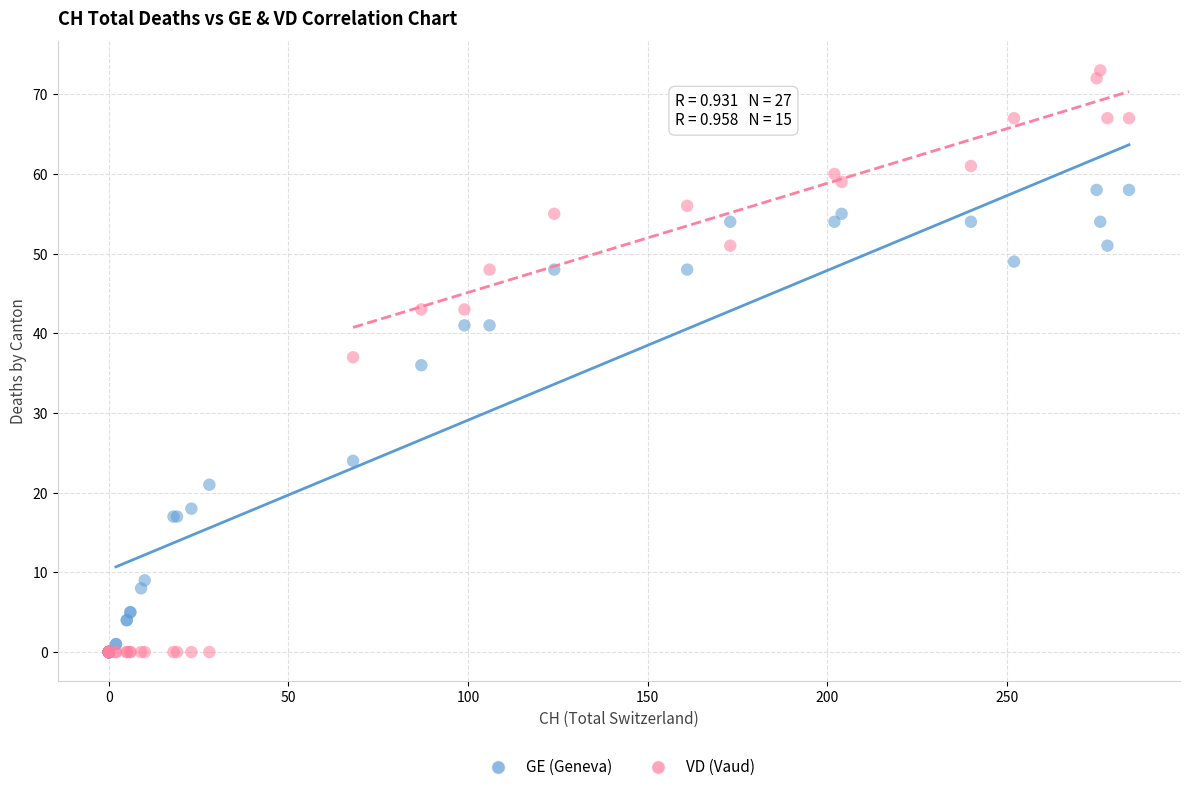

What are all the series names shown in the legend?

GE (Geneva), VD (Vaud)